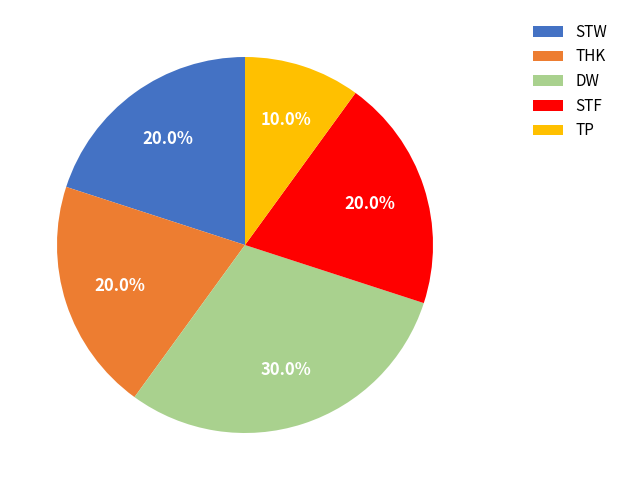

Which category has the smallest portion of the pie?

TP